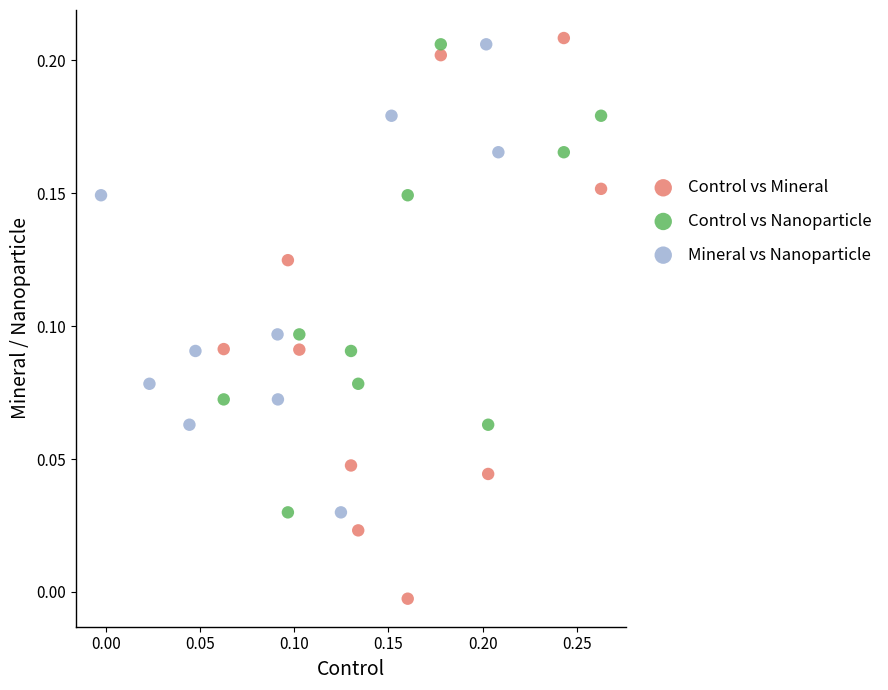

Which series has the largest Y range (max minus min)?

Control vs Mineral